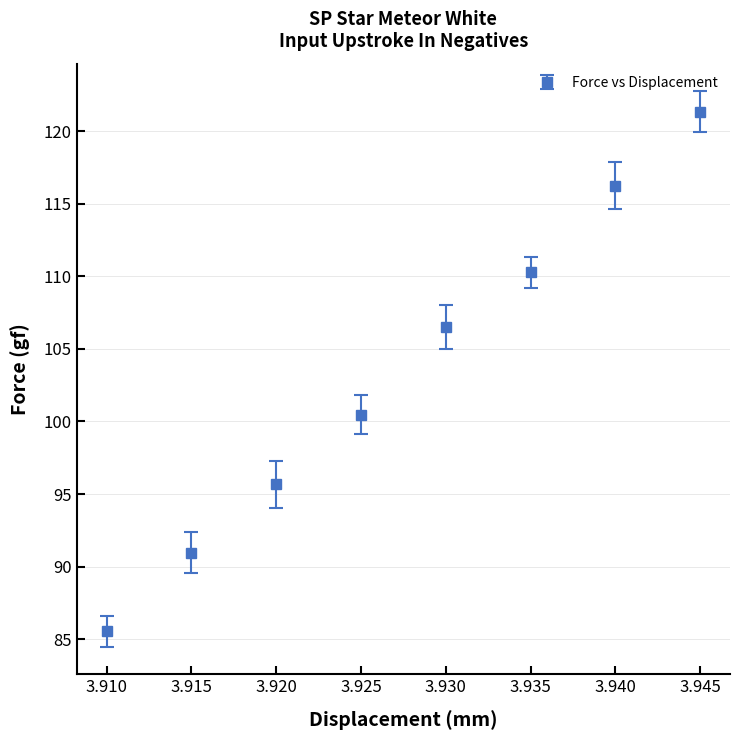

Which category has the highest value across all series?

3.945